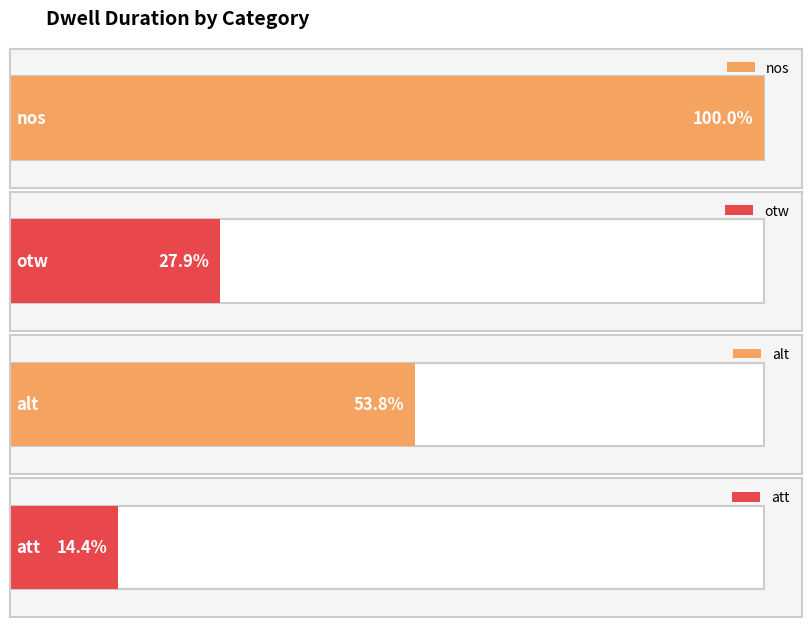

Approximately how many times larger is the value at att compared to otw?

0.5